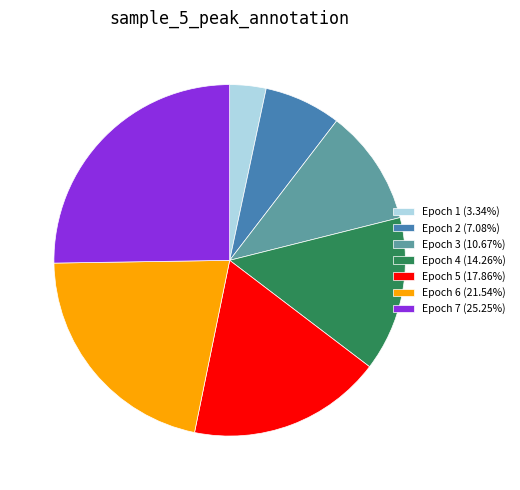

Which slice is the largest?

Epoch 7